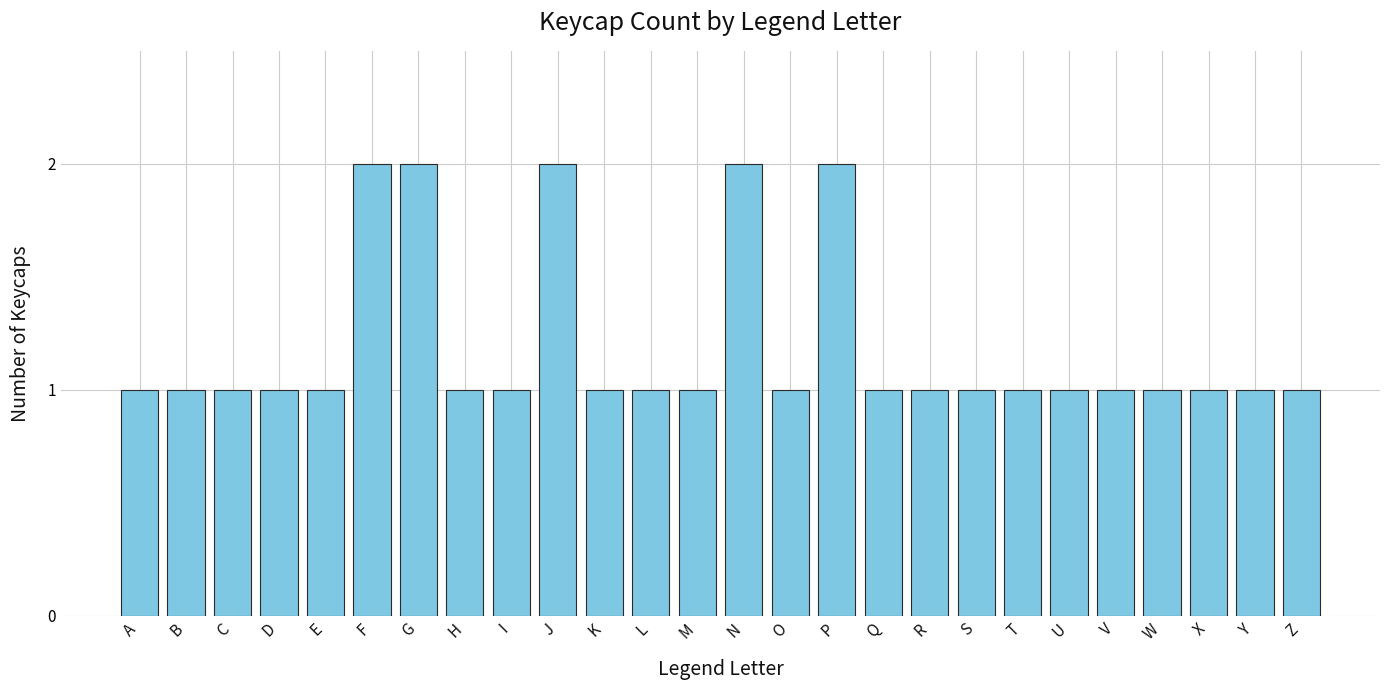

Are the bars horizontal?

No